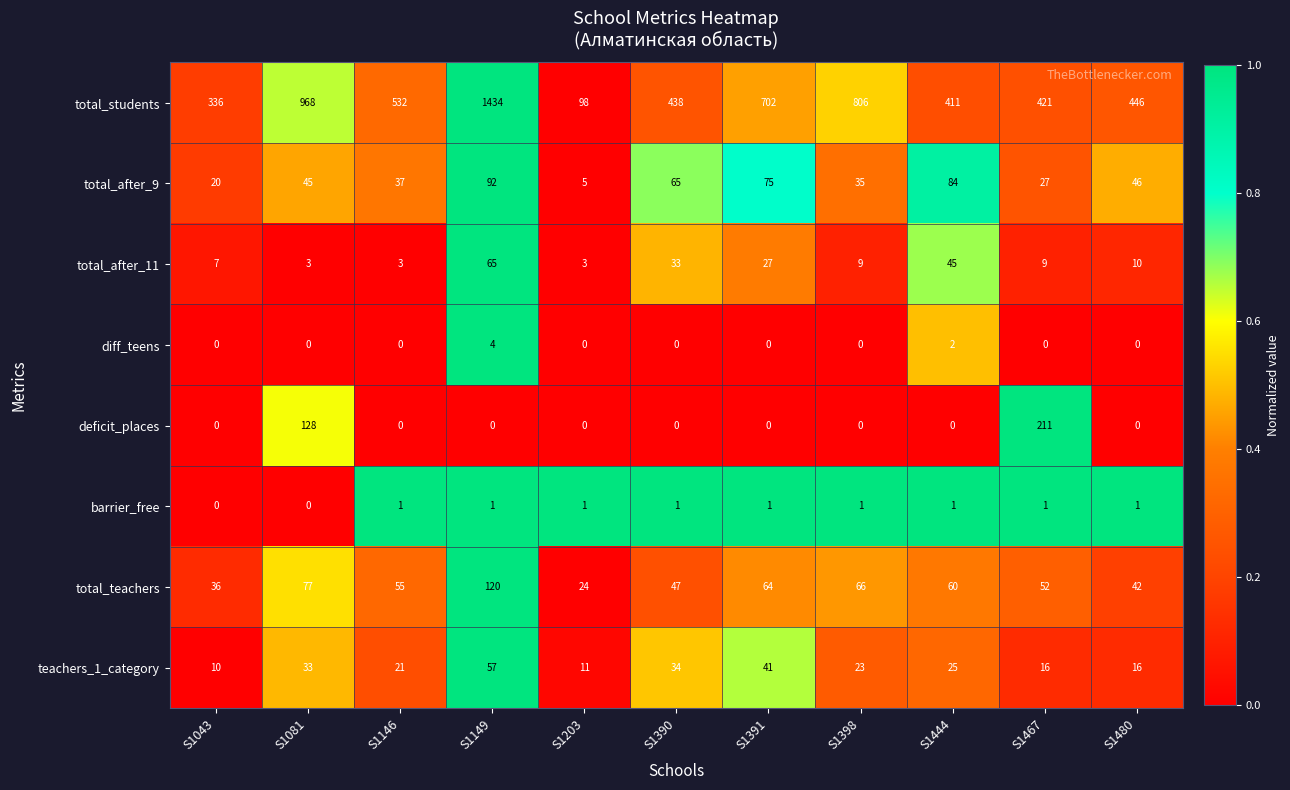

Is it true that total_after_9 equals 31 at S1081?

False